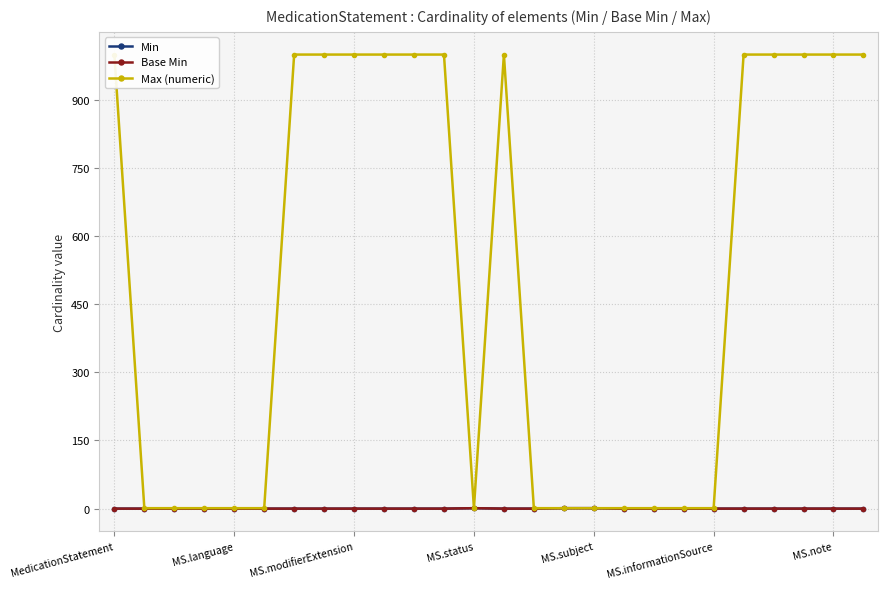

True or false: Min and Max (numeric) intersect in this chart.

False